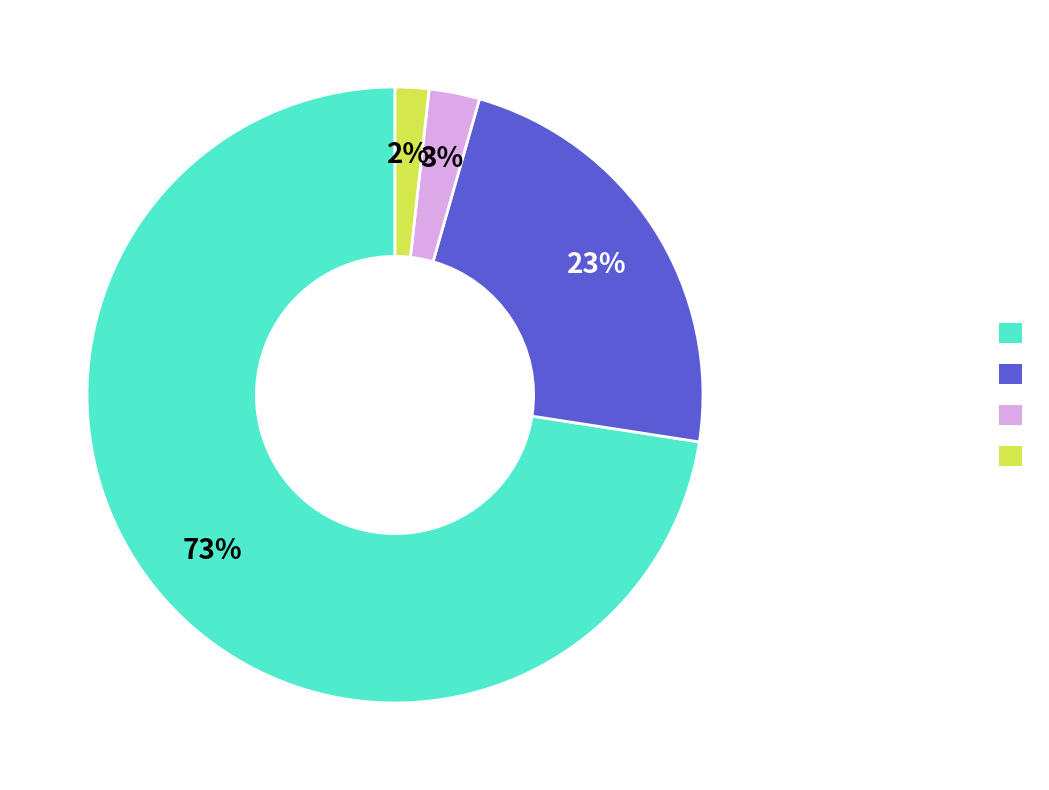

How many segments does this pie chart have?

4